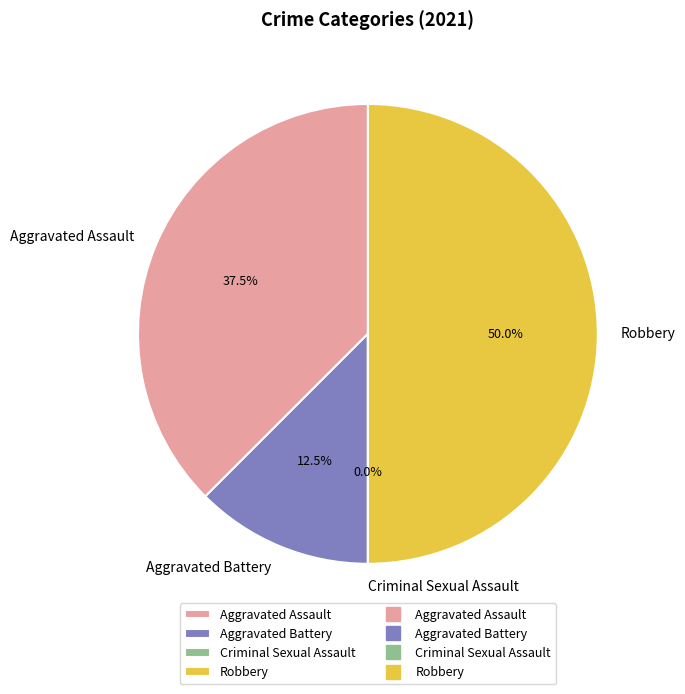

Rank the categories by value from lowest to highest.

Criminal Sexual Assault, Aggravated Battery, Aggravated Assault, Robbery